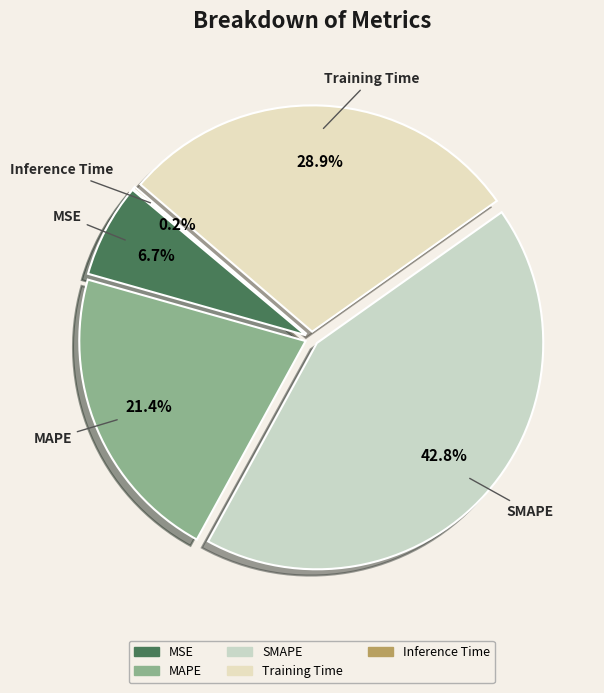

To the nearest percent, what is the average slice percentage?

20%